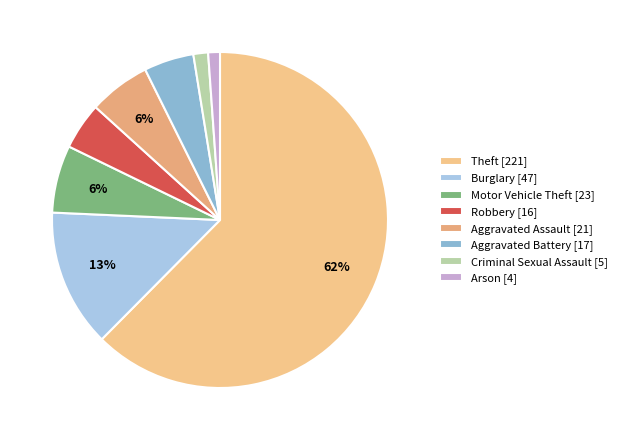

To the nearest percent, what portion does Aggravated Assault represent?

6%